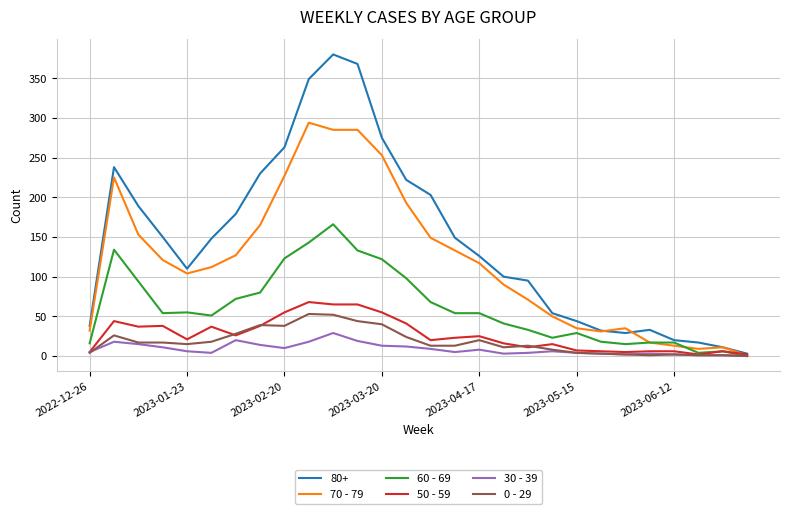

What is the greatest value displayed?

380